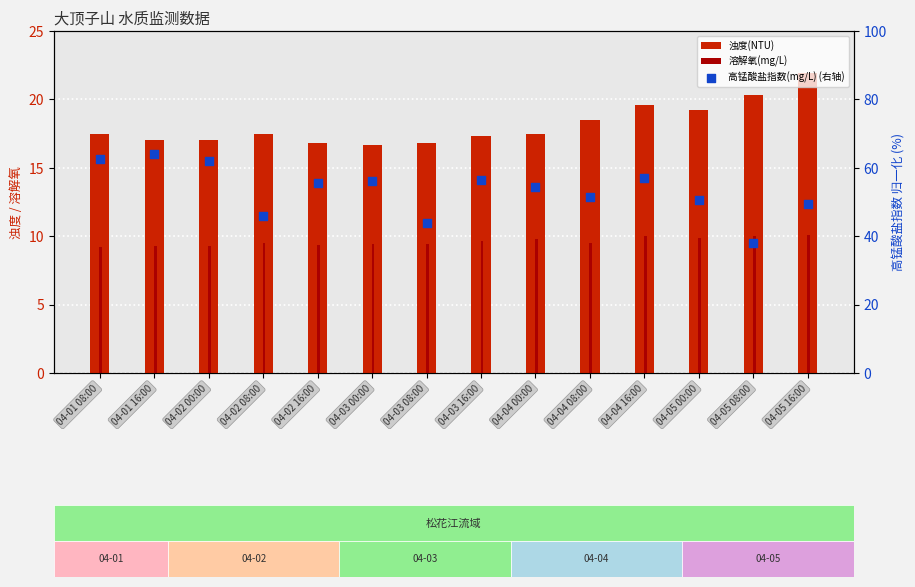

Which series has the largest total across all categories?

高锰酸盐指数(mg/L) (右轴)